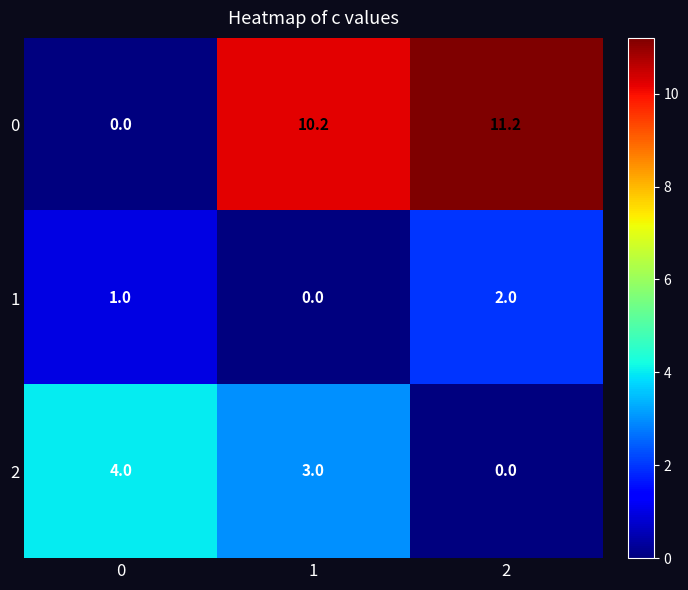

Between 1 and 2, which series saw the biggest shift?

2